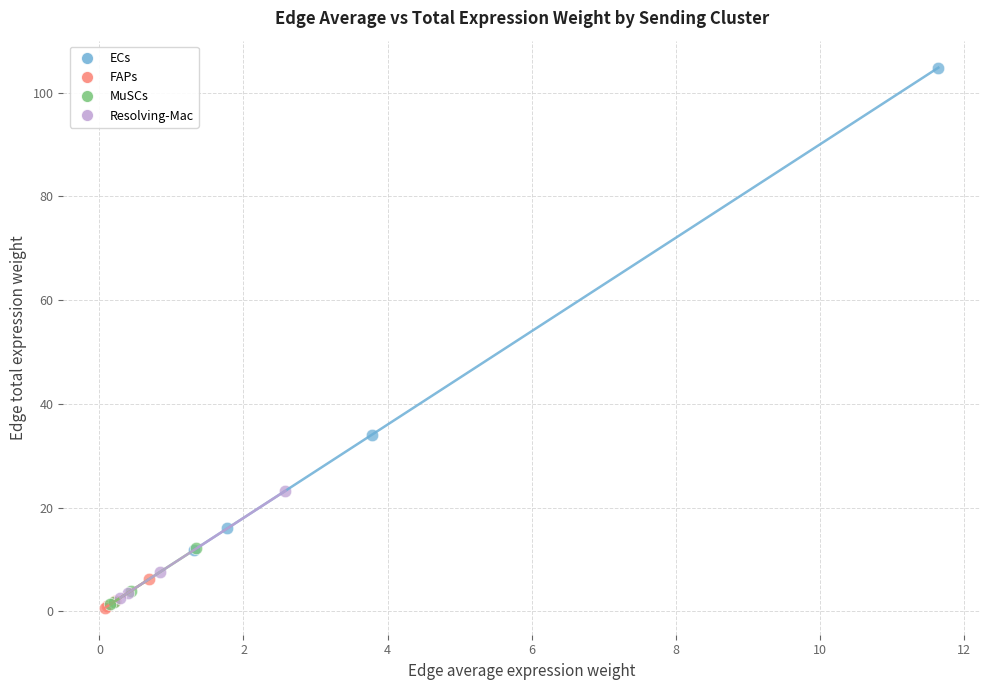

Which series has the largest Y range (max minus min)?

ECs